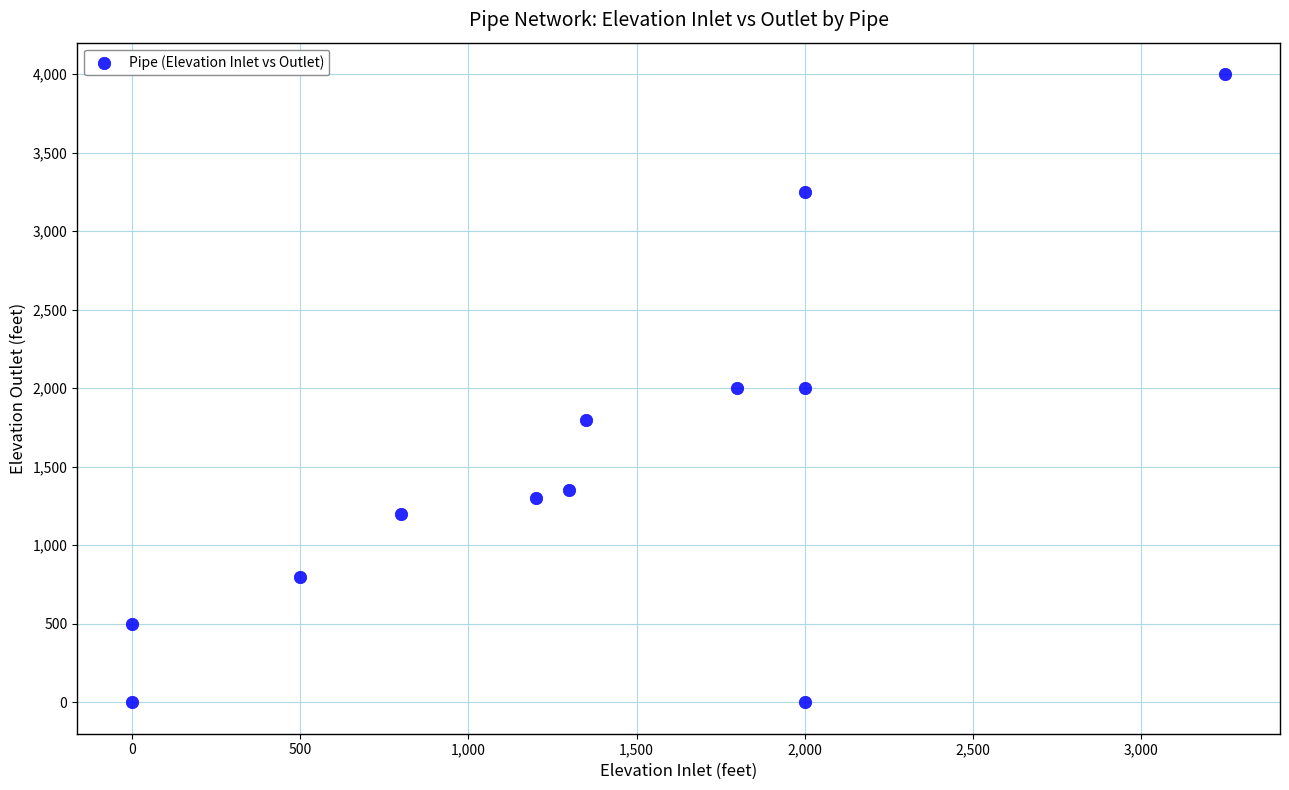

What is the range of X values (max minus min)?

3250